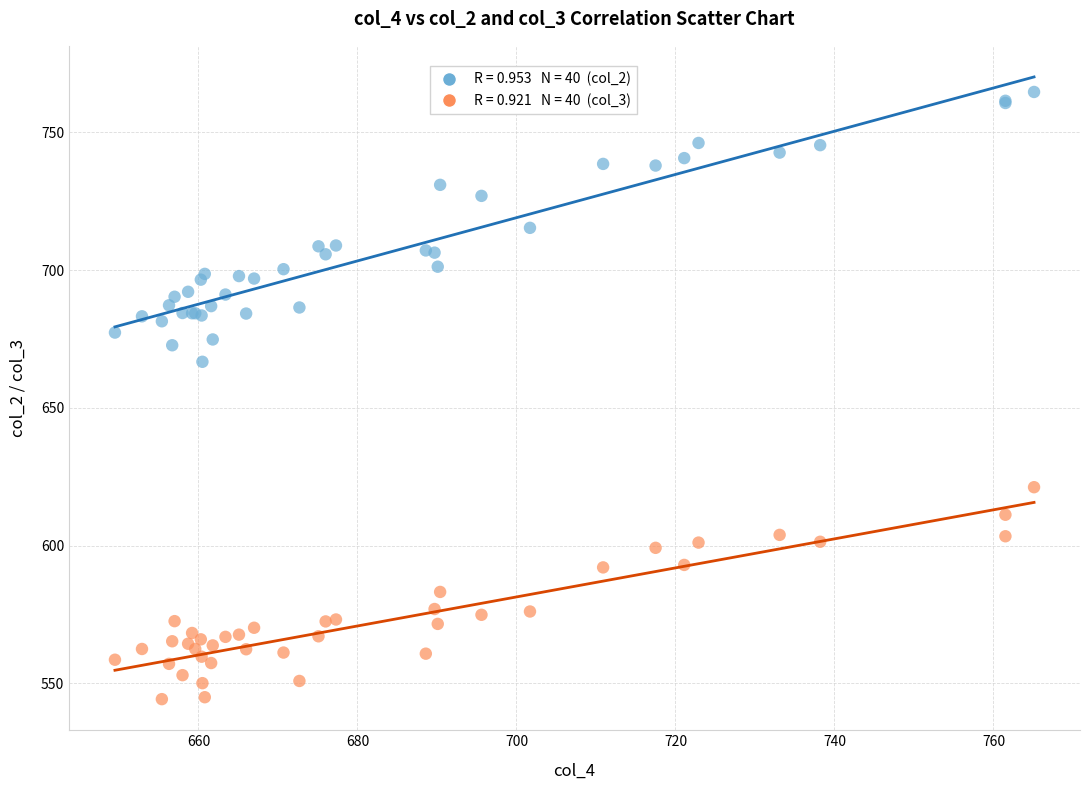

Across all series, what Y value is closest to 654?

666.7